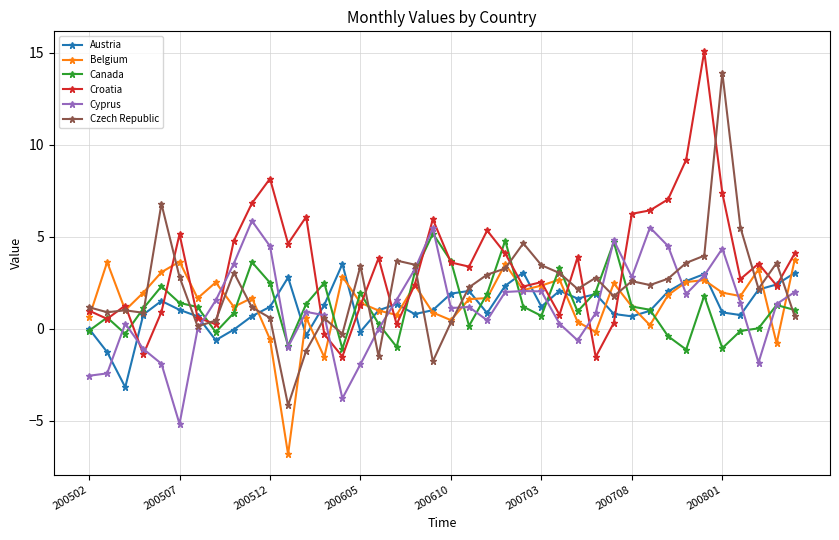

What is the minimum value for Croatia?

-1.5